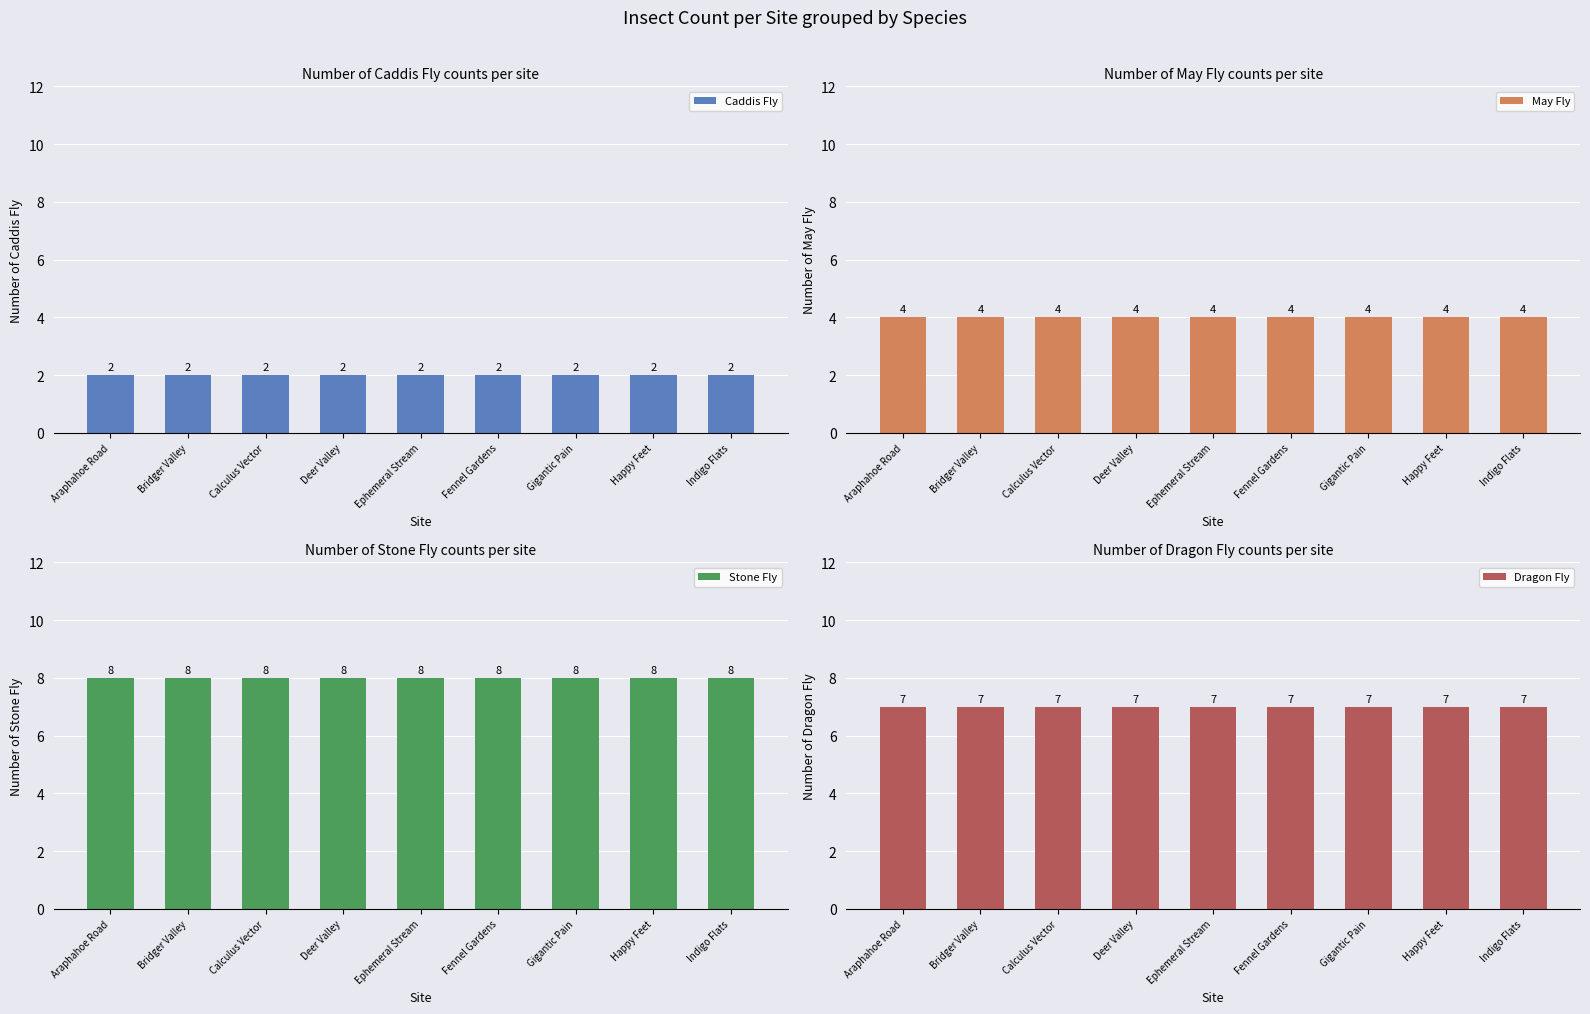

Reading right to left, transcribe all the data shown in this chart.

Caddis Fly: Indigo Flats=2	Happy Feet=2	Gigantic Pain=2	Fennel Gardens=2	Ephemeral Stream=2	Deer Valley=2	Calculus Vector=2	Bridger Valley=2	Araphahoe Road=2
May Fly: Indigo Flats=4	Happy Feet=4	Gigantic Pain=4	Fennel Gardens=4	Ephemeral Stream=4	Deer Valley=4	Calculus Vector=4	Bridger Valley=4	Araphahoe Road=4
Stone Fly: Indigo Flats=8	Happy Feet=8	Gigantic Pain=8	Fennel Gardens=8	Ephemeral Stream=8	Deer Valley=8	Calculus Vector=8	Bridger Valley=8	Araphahoe Road=8
Dragon Fly: Indigo Flats=7	Happy Feet=7	Gigantic Pain=7	Fennel Gardens=7	Ephemeral Stream=7	Deer Valley=7	Calculus Vector=7	Bridger Valley=7	Araphahoe Road=7